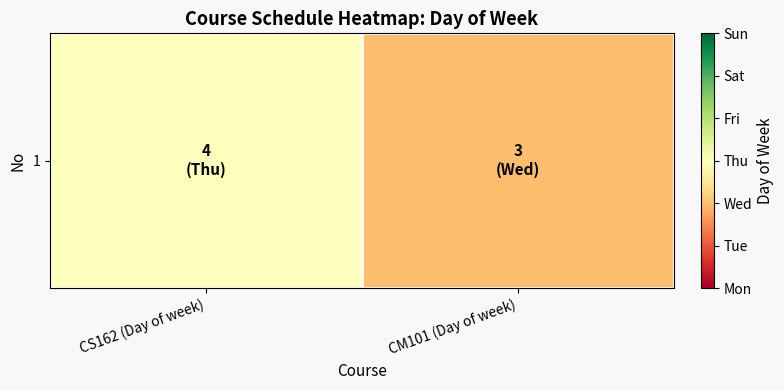

Reading right to left, what are all the values shown in this chart?

CM101 (Day of week)=3	CS162 (Day of week)=4